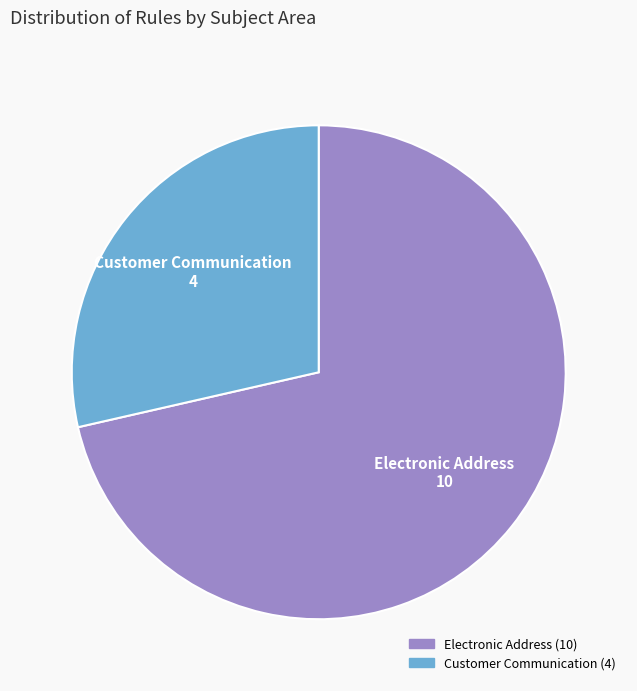

Which slice is the smallest?

Customer Communication